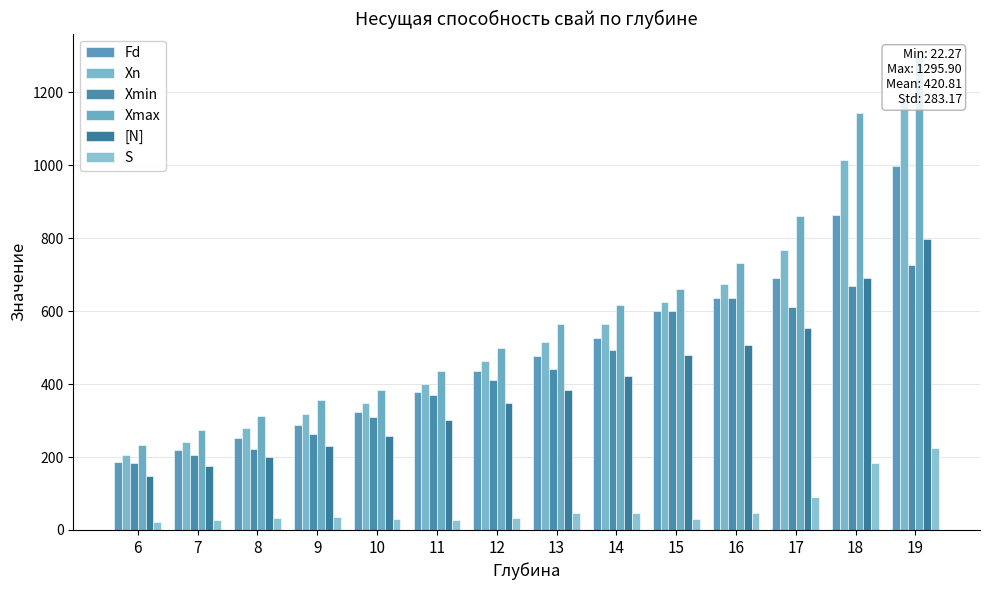

List the labels in order of Xmax value, smallest first.

6, 7, 8, 9, 10, 11, 12, 13, 14, 15, 16, 17, 18, 19